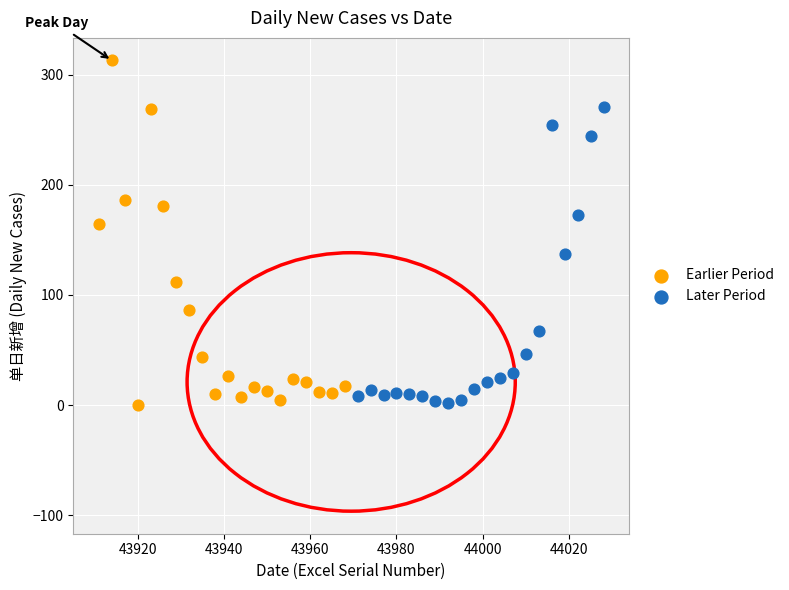

Which series has the largest Y range (max minus min)?

Earlier Period